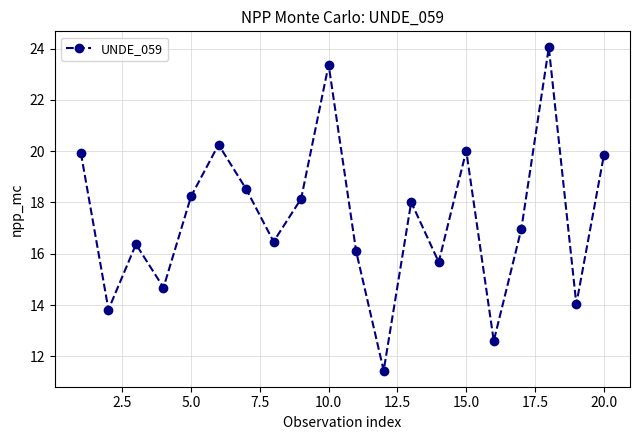

What is the difference between the maximum and minimum values?

12.6